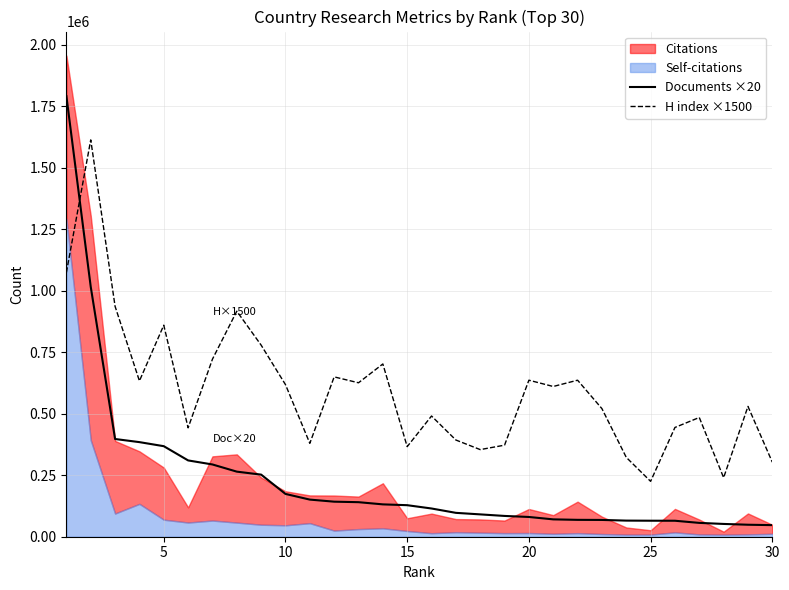

At how many categories does at least one series exceed 1070125?

2